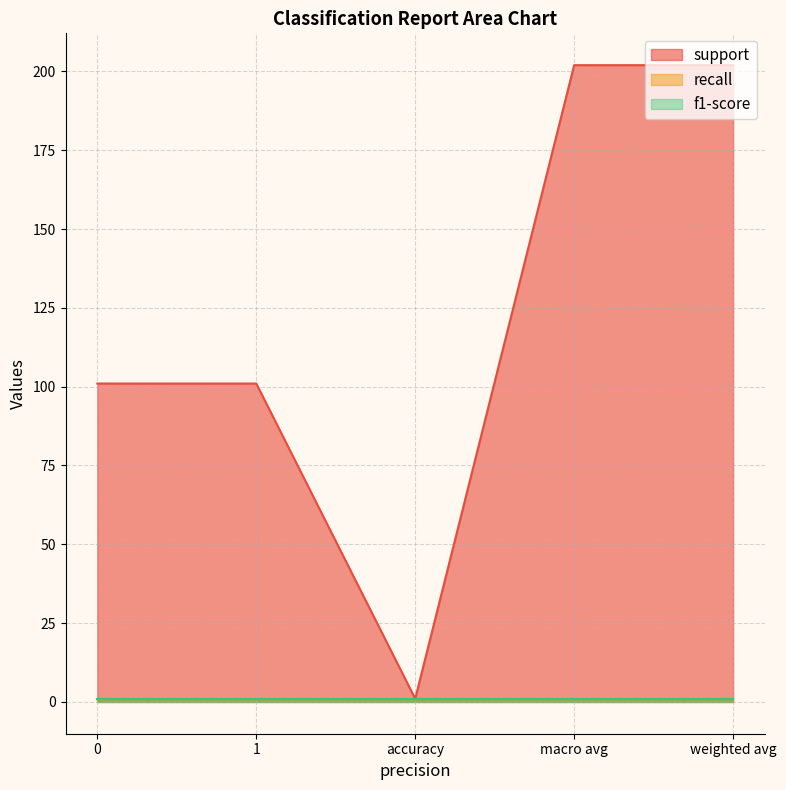

Reading left to right, what are all the values shown in this chart?

support: 101	101	1	202	202
recall: 1	1	1	1	1
f1-score: 1	1	1	1	1